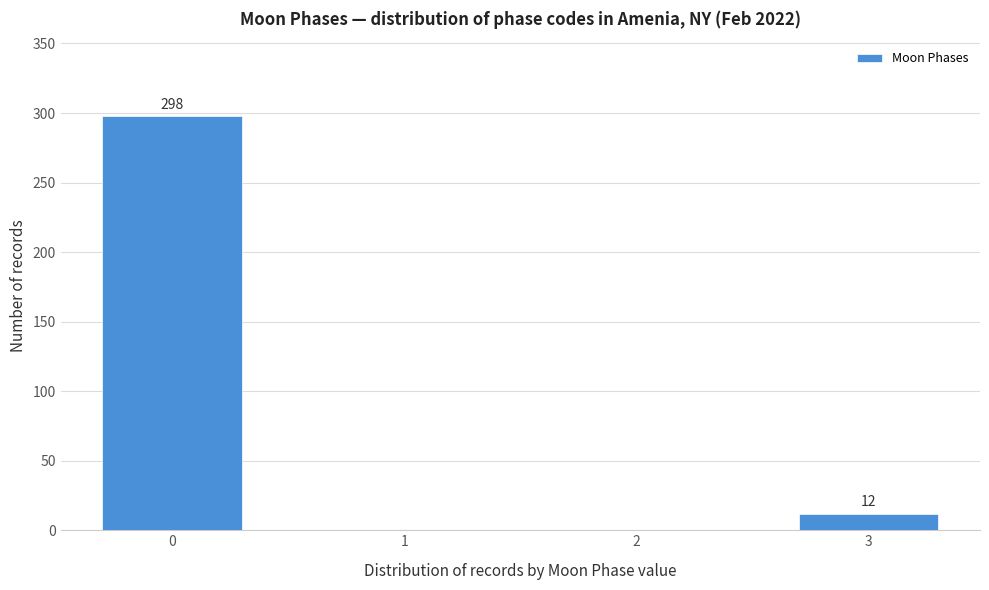

Reading right to left, transcribe all the data shown in this chart.

3=12	2=0	1=0	0=298